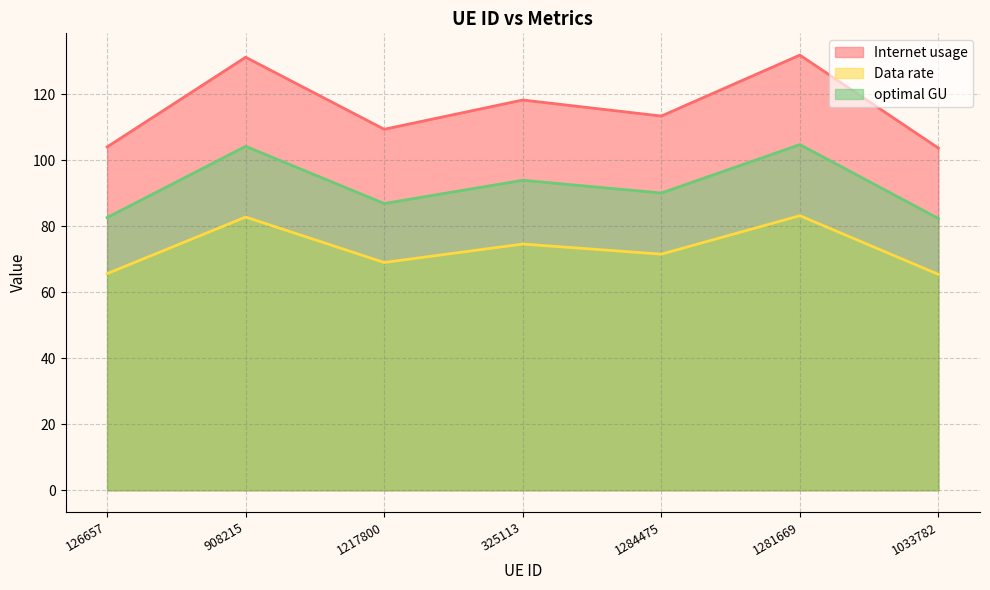

Which series has the largest range (max minus min)?

Internet usage